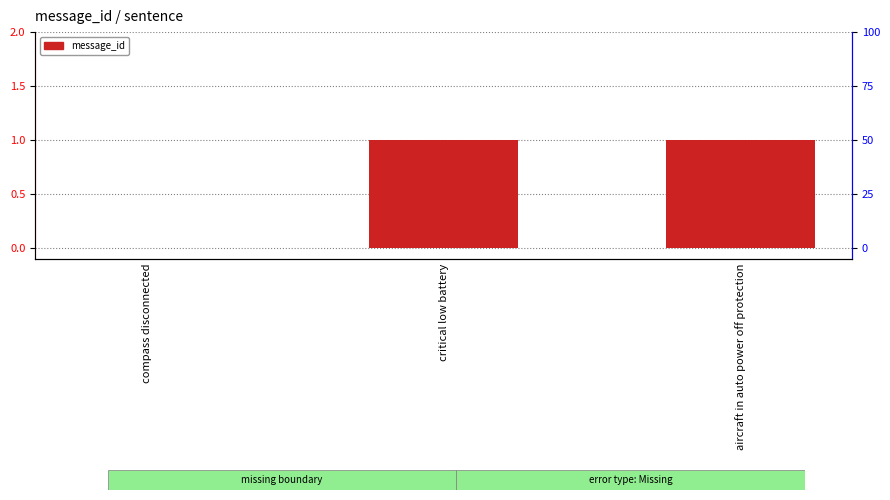

Which label corresponds to the largest value in the chart?

critical low battery